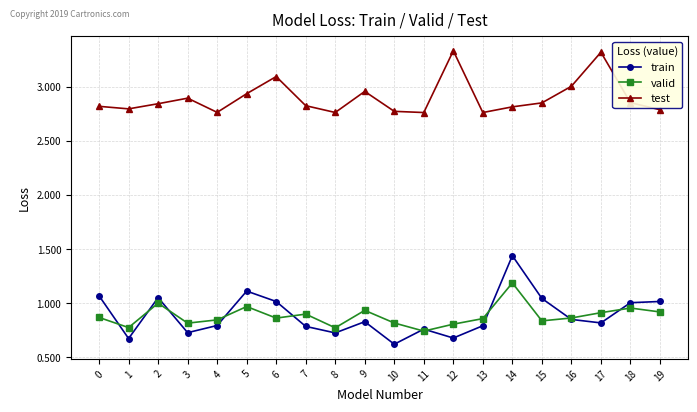

What is the sum of the valid values at 0 and 17?

1.8